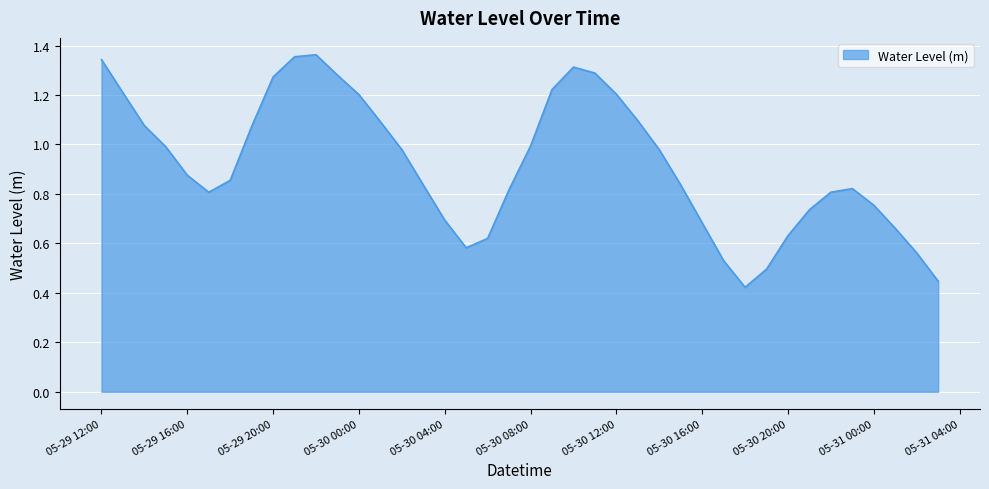

How many interior local valleys (lower than both neighbors) does the data have?

3